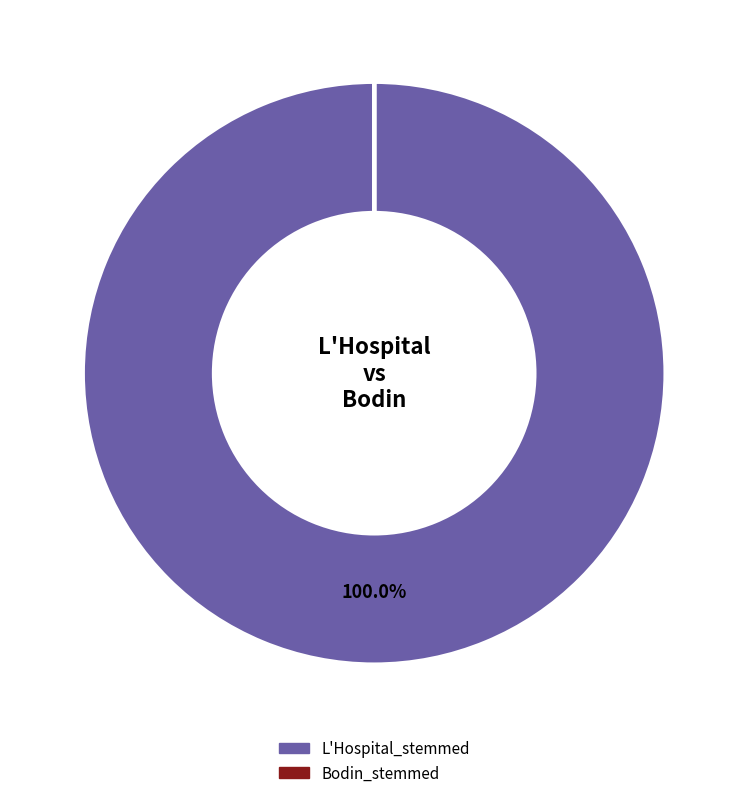

What percentage is the L'Hospital_stemmed slice, to the nearest percent?

100%